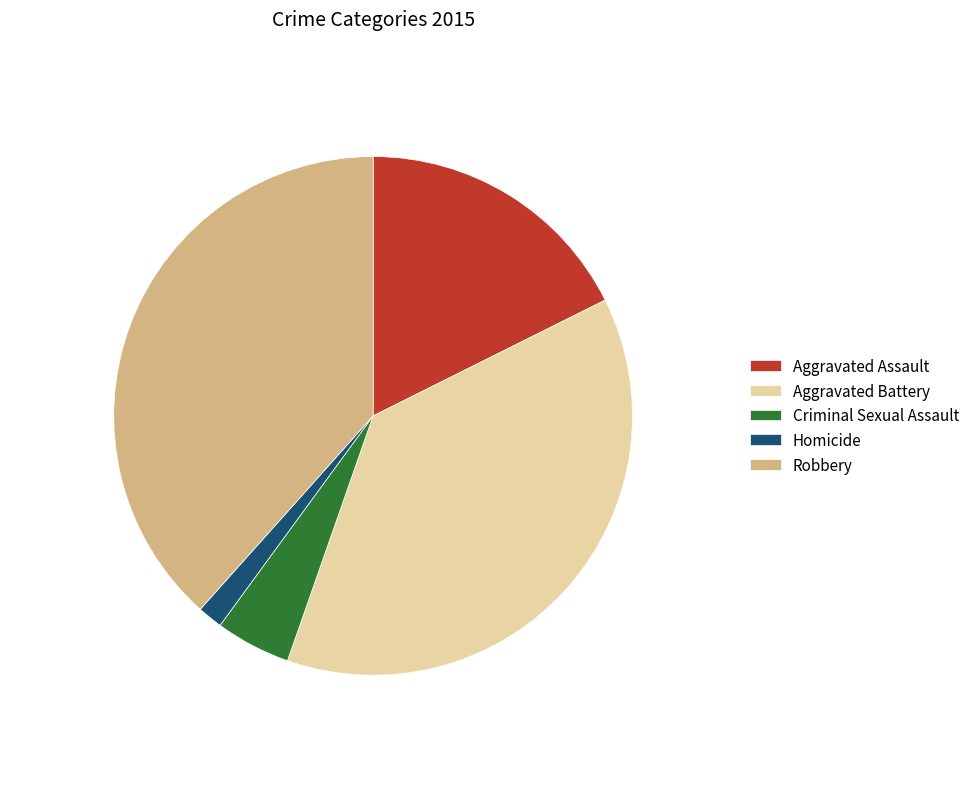

Which category has the smallest portion of the pie?

Homicide